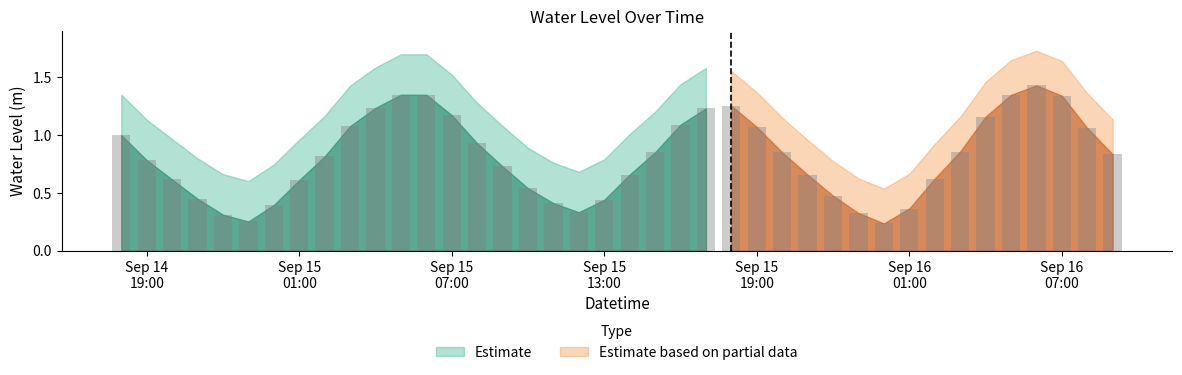

What is the ratio of the value at 2024-09-14 18:00:00 to the value at 2024-09-16 05:00:00?

0.7